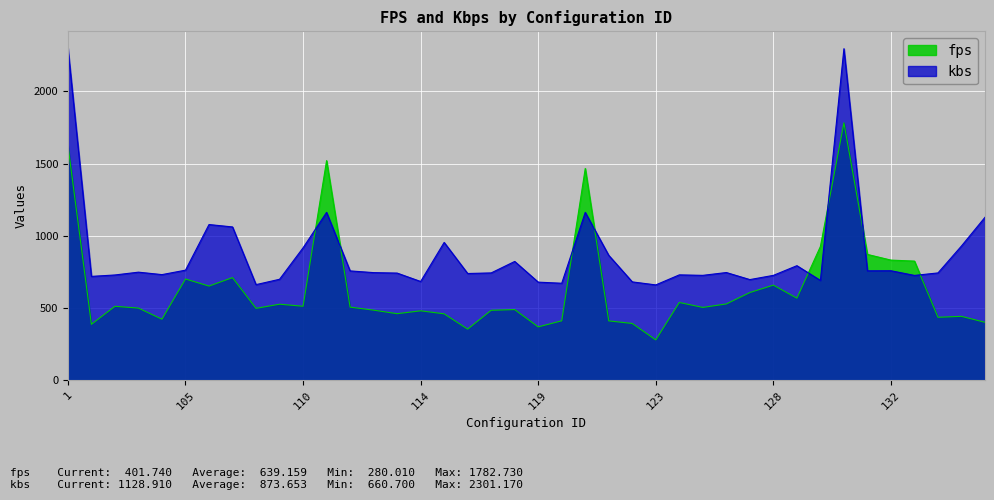

Reading left to right, list all the values displayed in this chart.

fps: 1=1628.6	101=387.7	102=512.6	103=500.1	104=423.3	105=701.6	106=652.7	107=711.3	108=498.5	109=527.1	110=512.9	11=1521.0	111=506.8	112=486.0	113=461.4	114=481.4	115=460.5	116=354.7	117=485.1	118=489.8	119=370.1	120=412.0	12=1466.8	121=411.7	122=393.7	123=280.0	124=539.1	125=504.8	126=528.9	127=607.8	128=659.2	129=568.9	130=926.6	13=1782.7	131=871.7	132=832.4	133=825.4	134=436.6	135=443.0	136=401.7
kbs: 1=2301.2	101=719.7	102=729.5	103=748.9	104=731.9	105=762.7	106=1078.6	107=1062.0	108=662.6	109=699.7	110=917.6	11=1162.7	111=757.6	112=745.7	113=742.6	114=684.3	115=954.8	116=739.6	117=743.7	118=823.1	119=679.9	120=672.1	12=1162.7	121=865.2	122=681.6	123=660.7	124=730.1	125=726.8	126=746.3	127=697.5	128=726.7	129=793.7	130=691.8	13=2296.0	131=758.2	132=758.7	133=726.3	134=743.7	135=930.4	136=1128.9